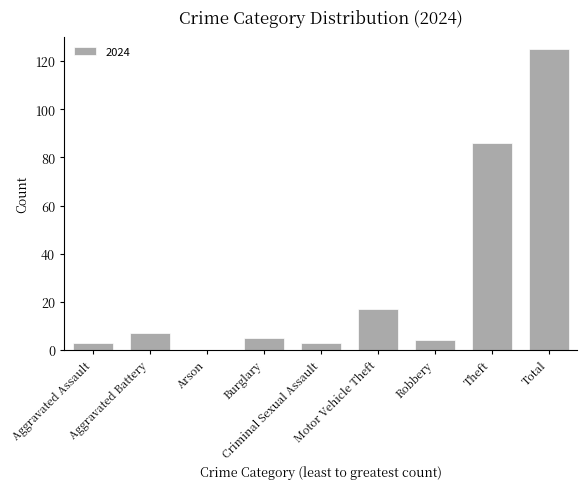

Count the number of data series in this chart.

1